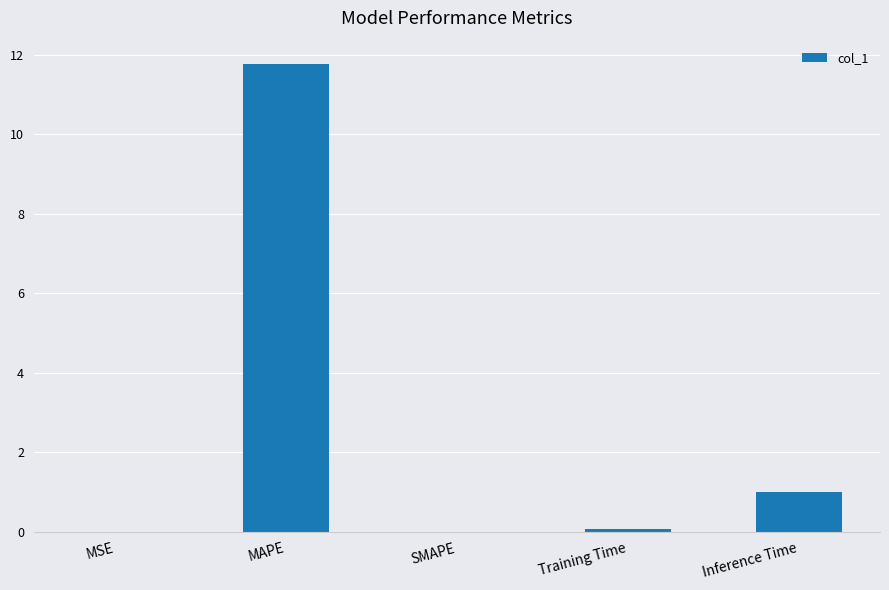

What is the sum of all values?

12.8